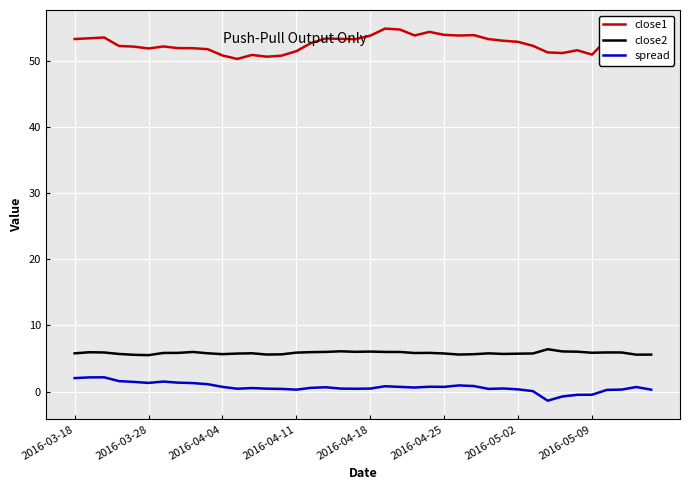

What is the greatest value displayed?

54.9